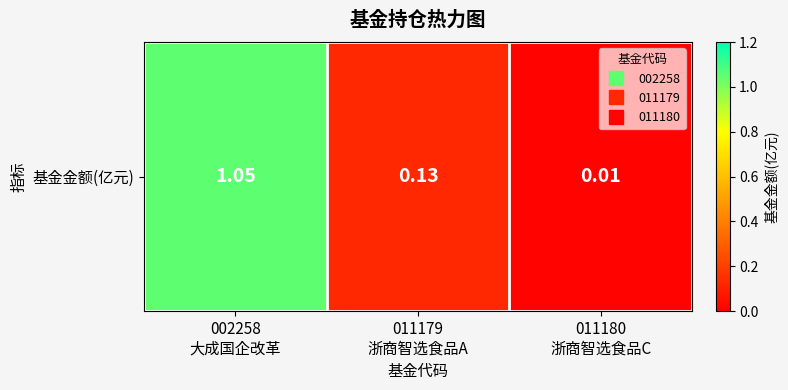

At which category does the chart reach its minimum across all series?

011180
浙商智选食品C